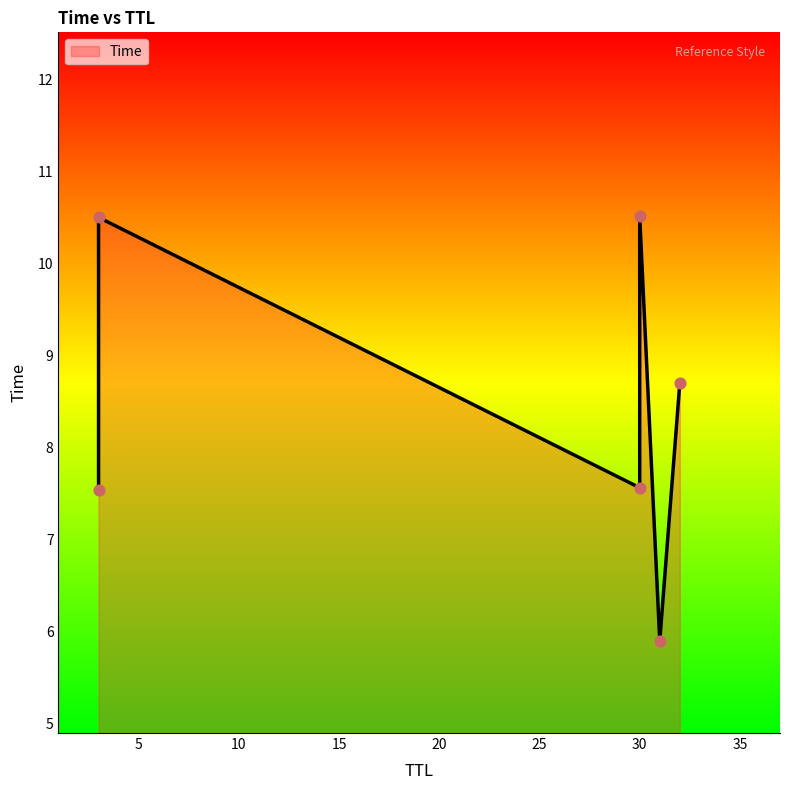

What is the ratio of the value at 25 to the value at 5?

0.8